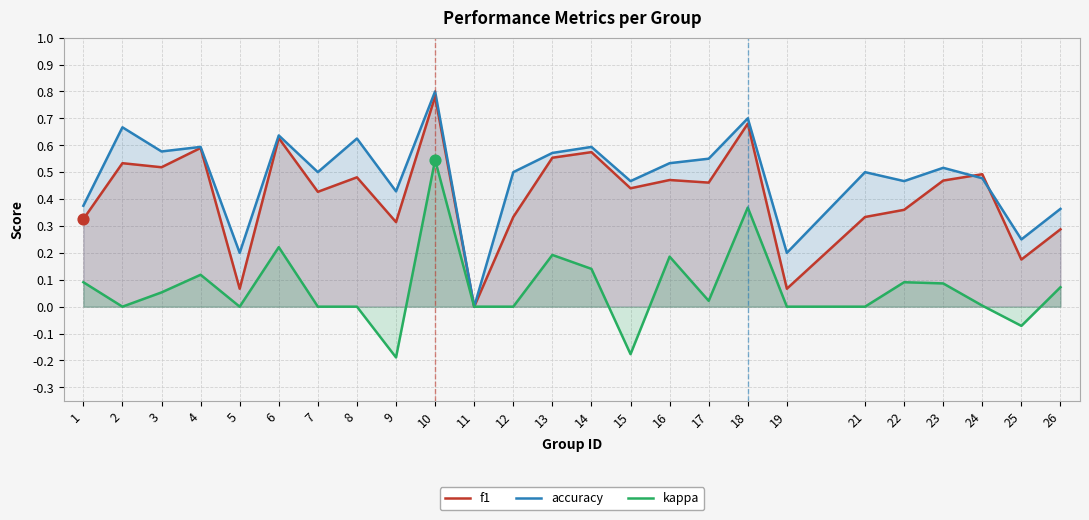

What is the total value across all series at 16?

1.2